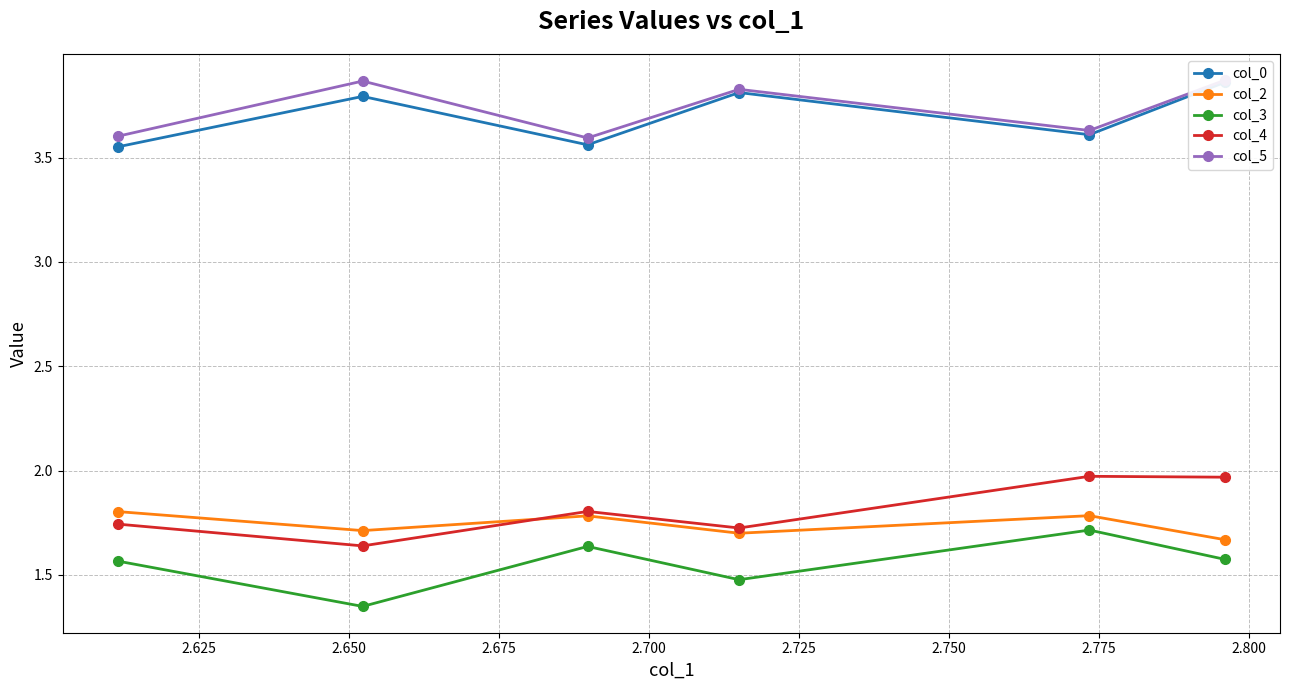

What is the lowest value of the col_4 series?

1.6